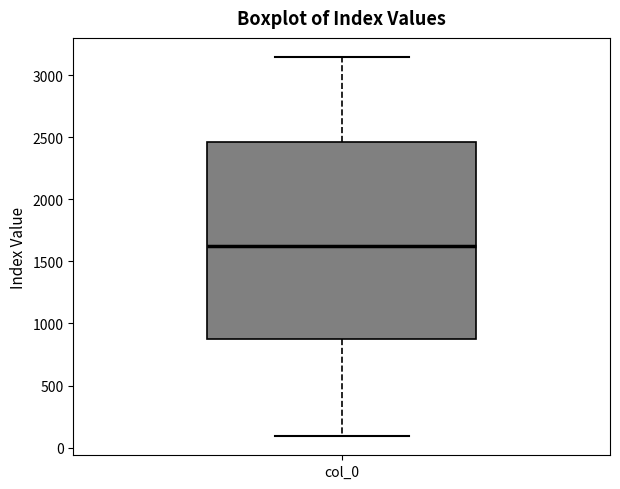

Read this box plot against the y-axis: the position of the median line, the range covered by the box, and the ends of both whiskers. The values are not printed on the chart, so give them approximately, as read against the axis.

median 1600, box 900 to 2450, whiskers 100 to 3150